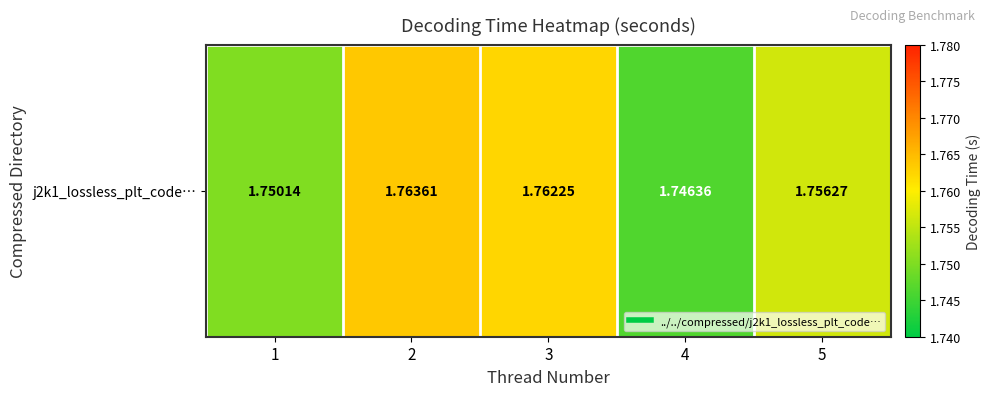

What is the maximum value shown in the chart?

1.8